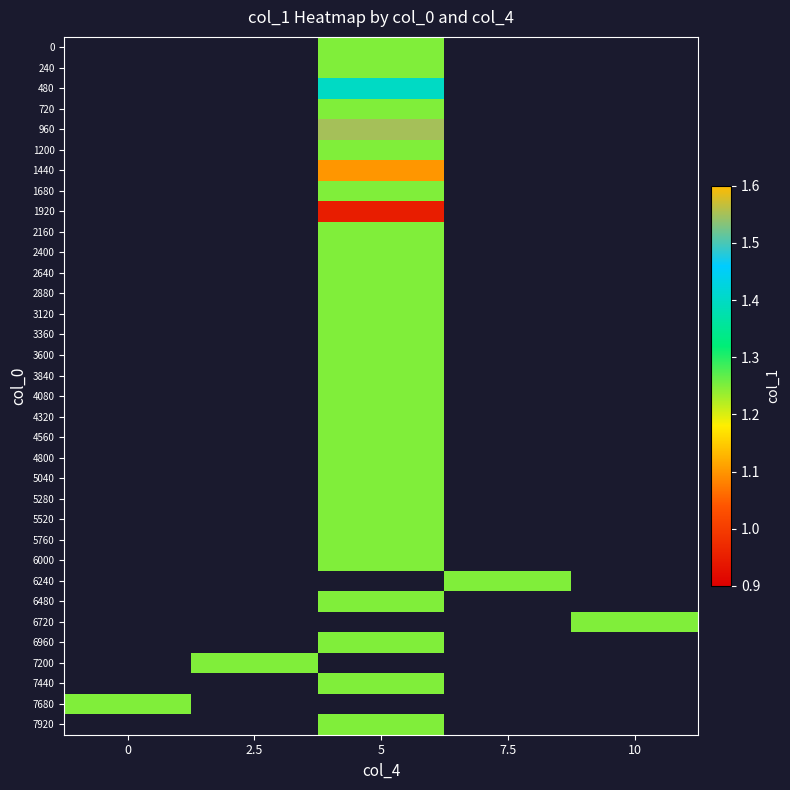

At which label does 1440 first exceed 1?

5